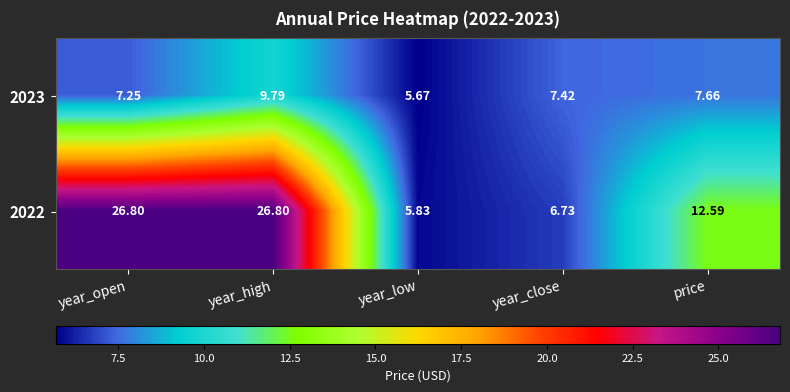

What is the difference between the highest and lowest values at year_close?

0.7